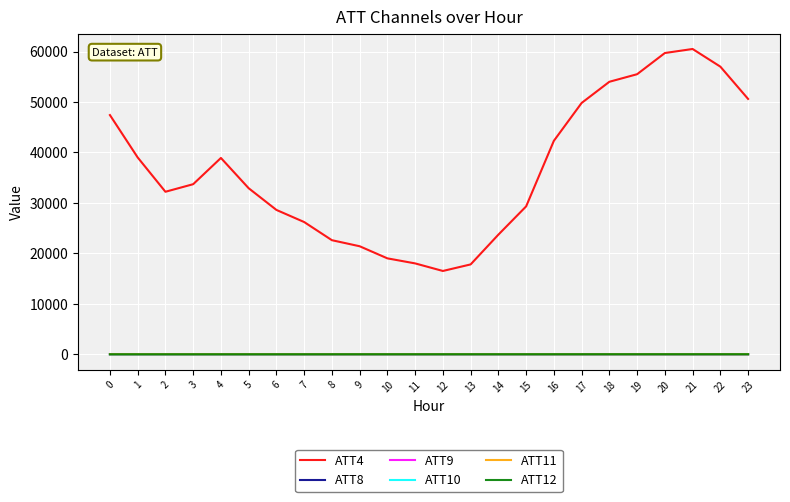

Which series has the widest spread of values?

ATT4